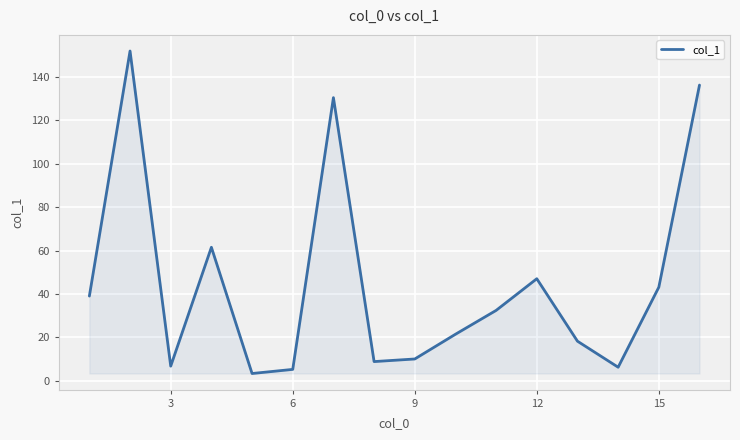

How many interior local peaks (higher than both neighbors) does the data have?

4